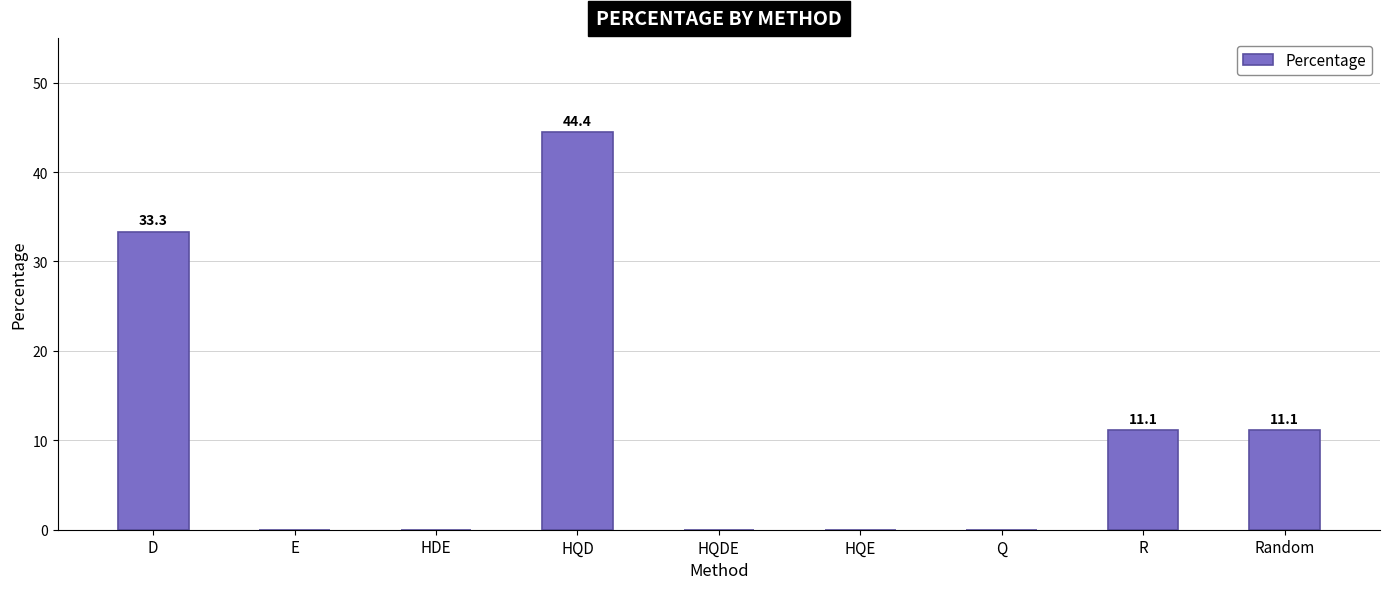

What is the greatest value displayed?

44.4